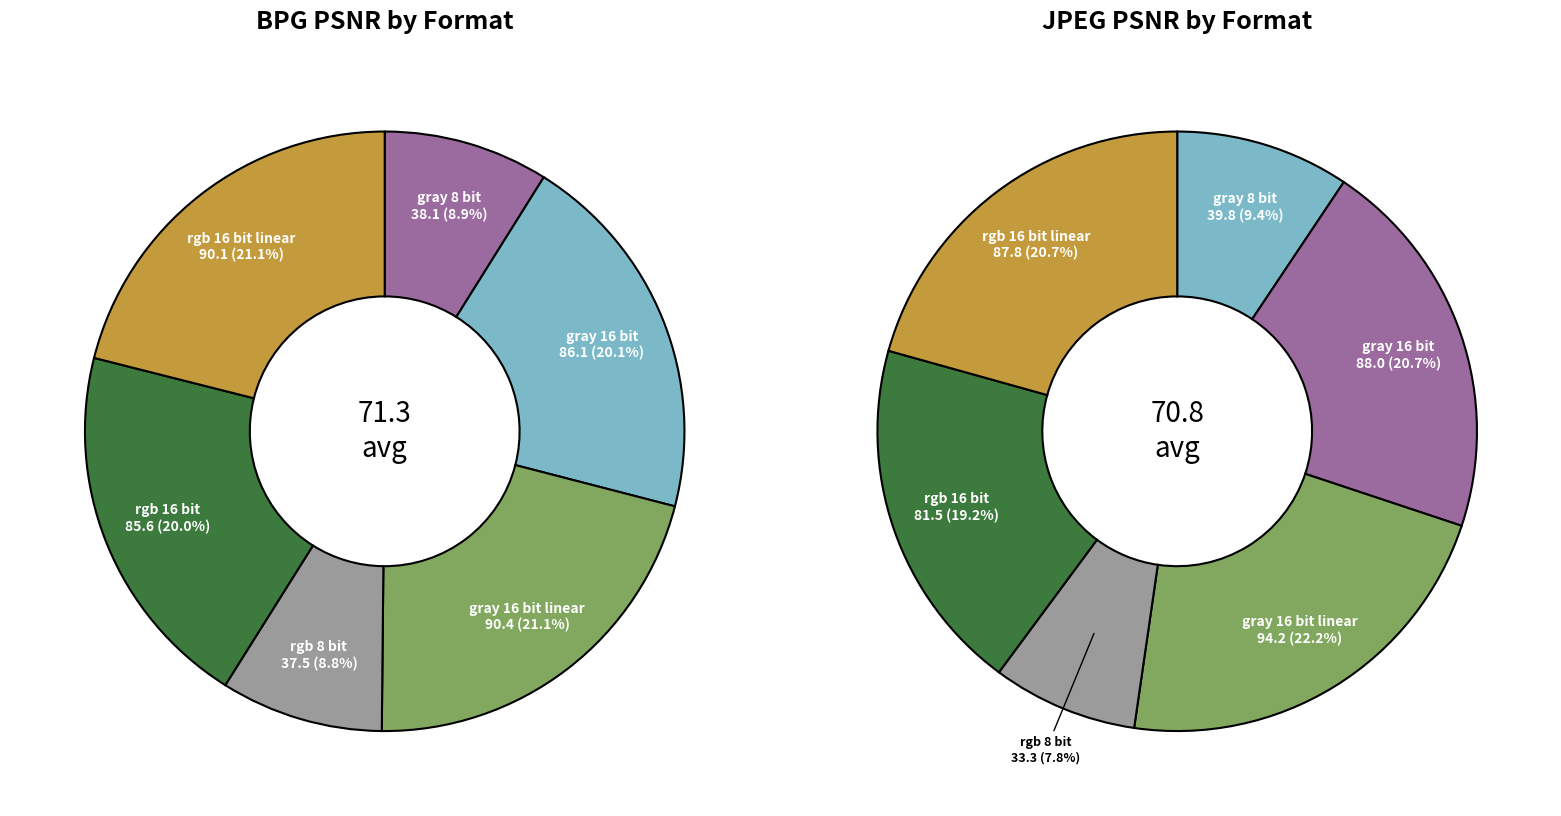

What percentage is the rgb 8 bit slice, to the nearest percent?

8%